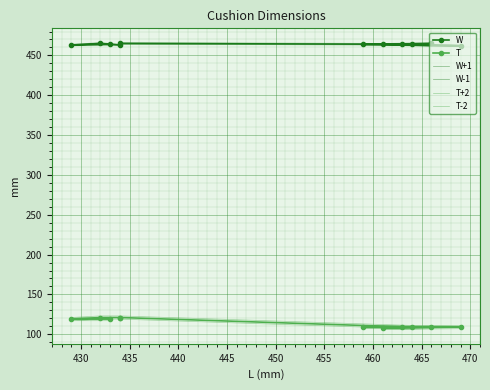

True or false: T-2 has more than 2 interior local peaks.

False